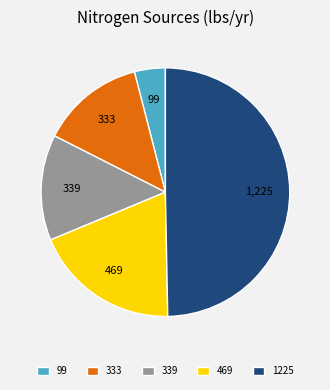

What is the smallest slice in the pie chart?

99